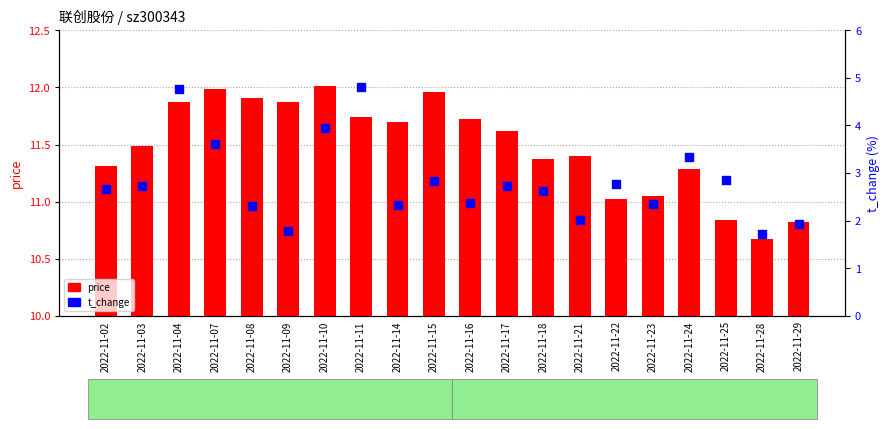

What is the total value across all series at 2022-11-23?

13.4